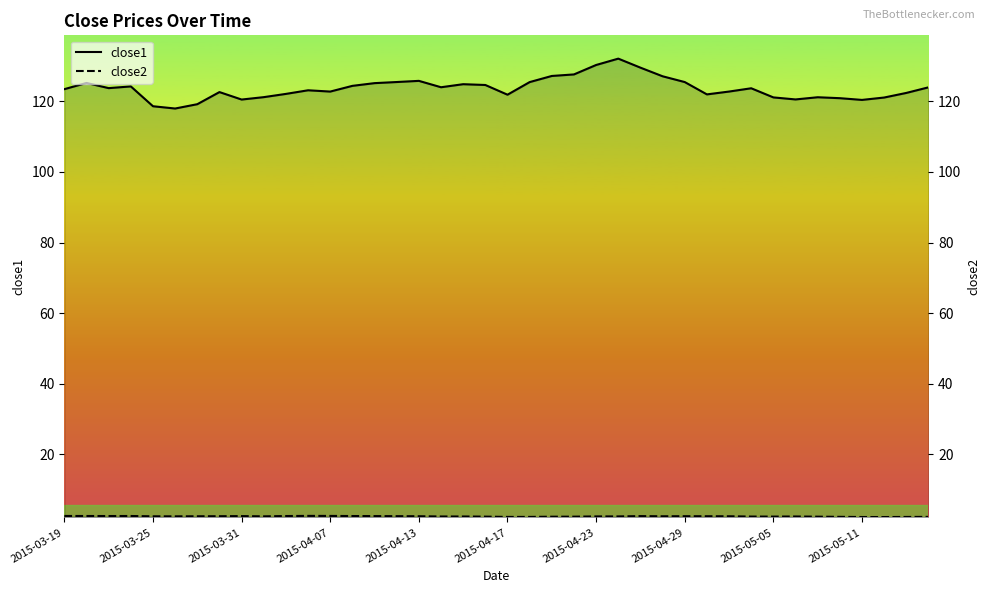

Does the chart have visible grid lines?

No